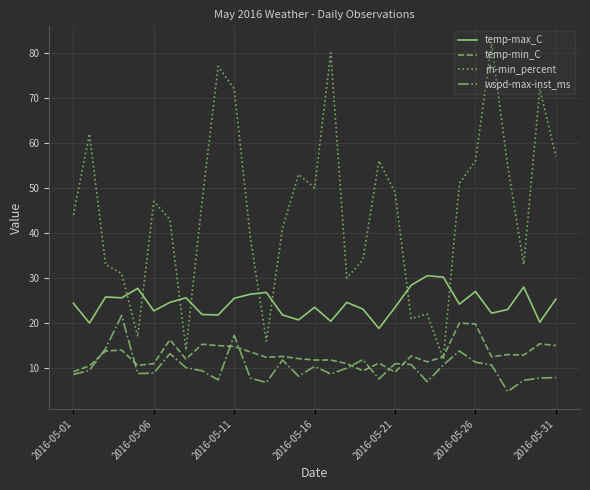

True or false: rh-min_percent has more than 2 interior local peaks.

True